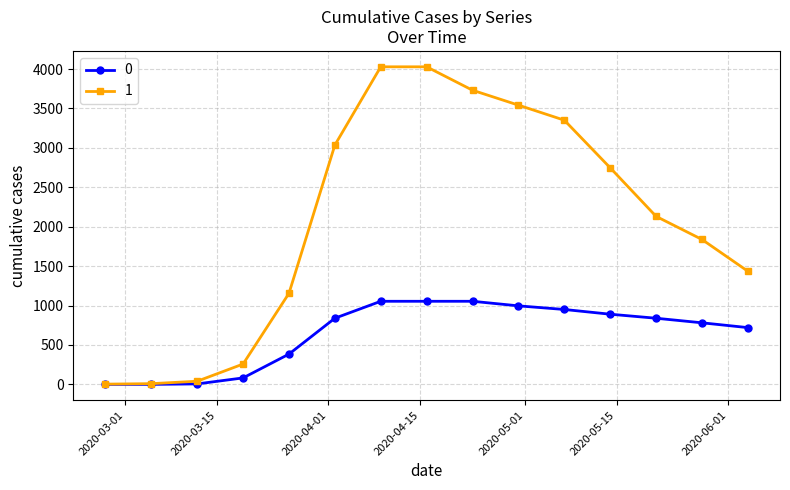

What are all the series names shown in the legend?

0, 1